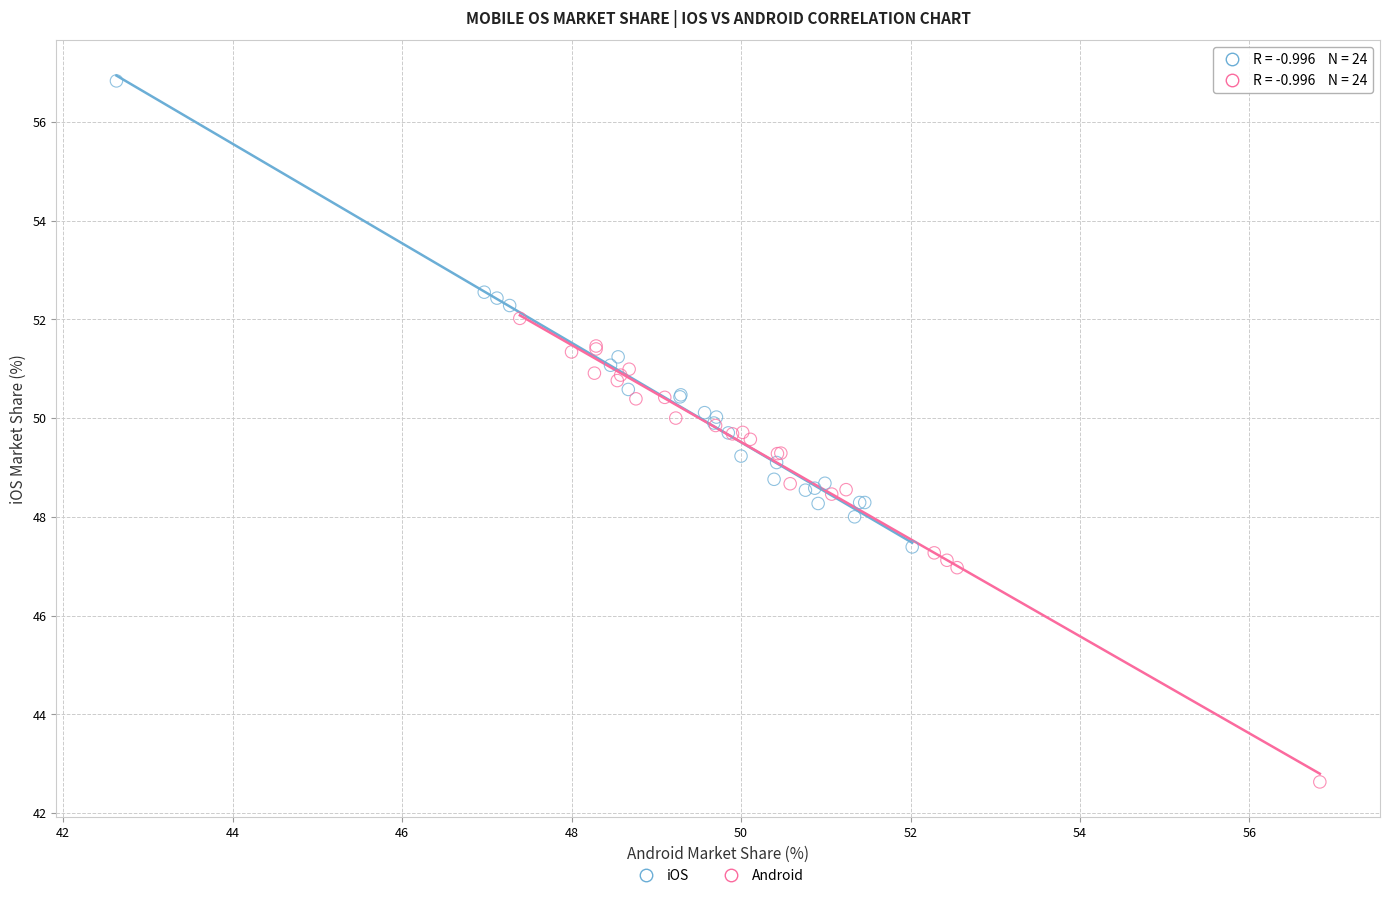

What are all the series names shown in the legend?

iOS, Android